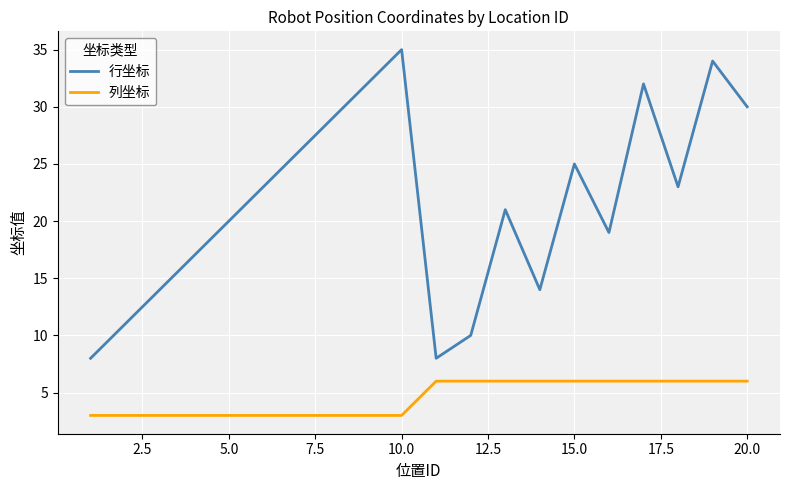

What are all the series names shown in the legend?

行坐标, 列坐标